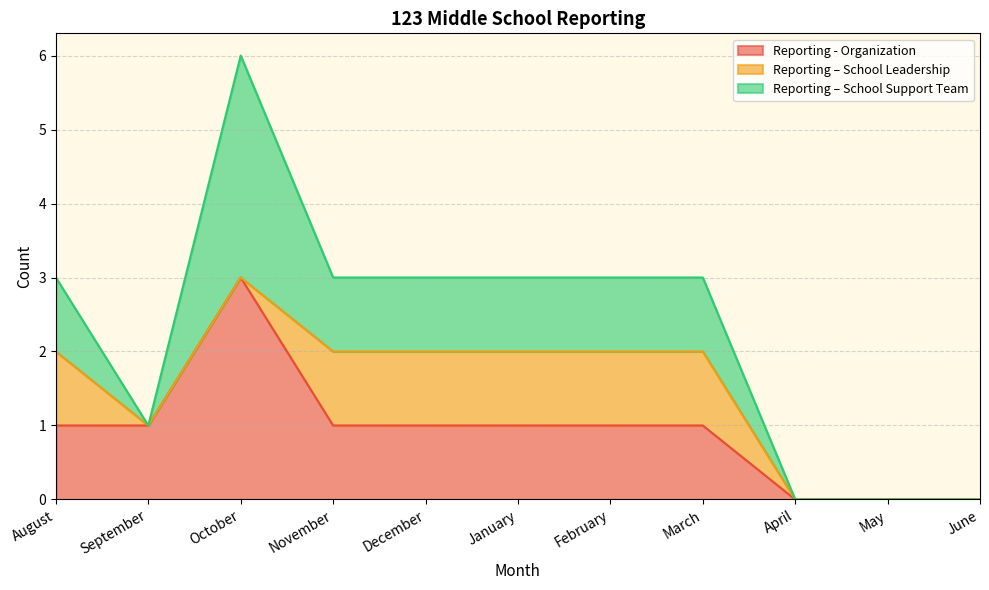

What is the average value of the Reporting – School Leadership series?

1